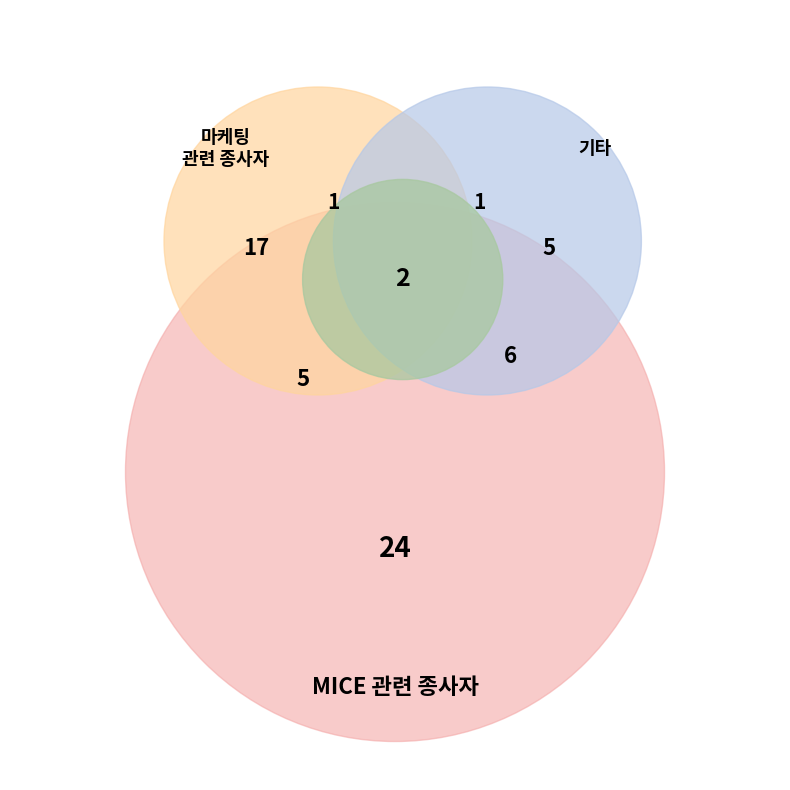

Between 기타 and MICE 관련 종사자, which is larger?

MICE 관련 종사자